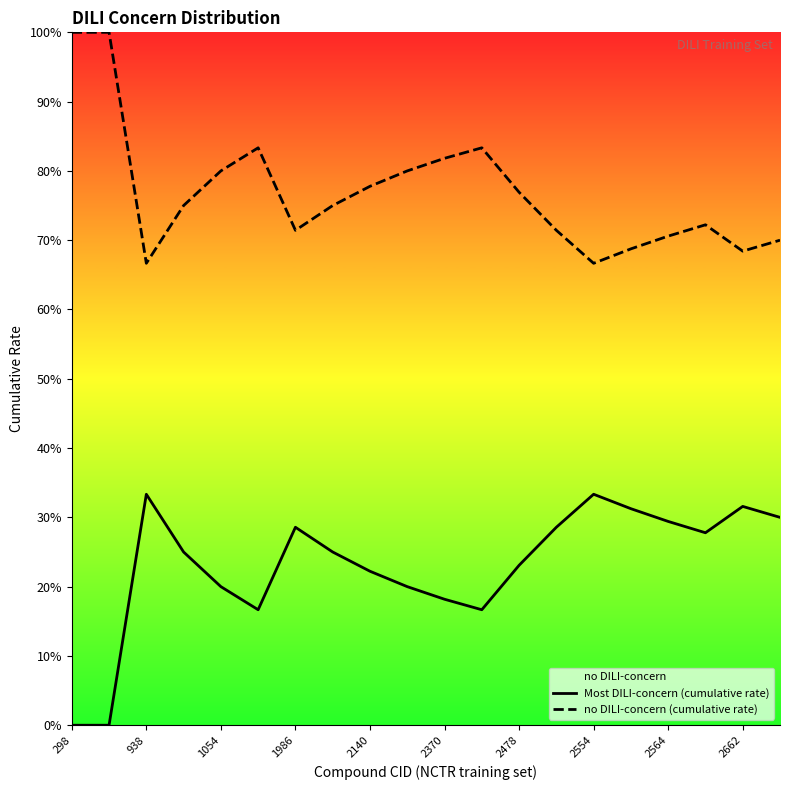

How many lines are shown in the chart?

2